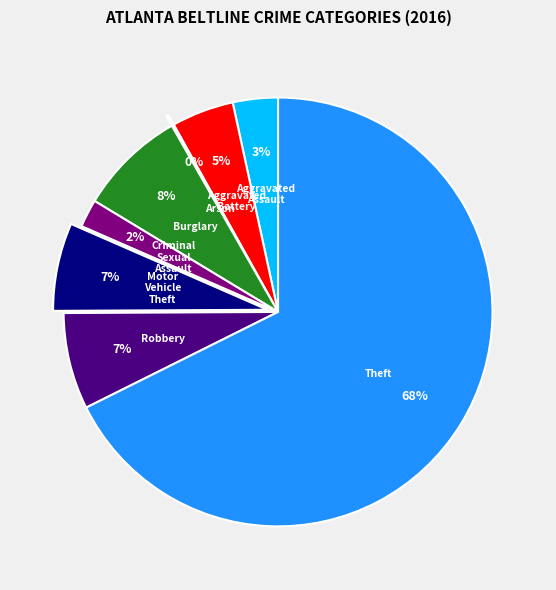

Is there any slice that represents more than half of the pie?

Yes